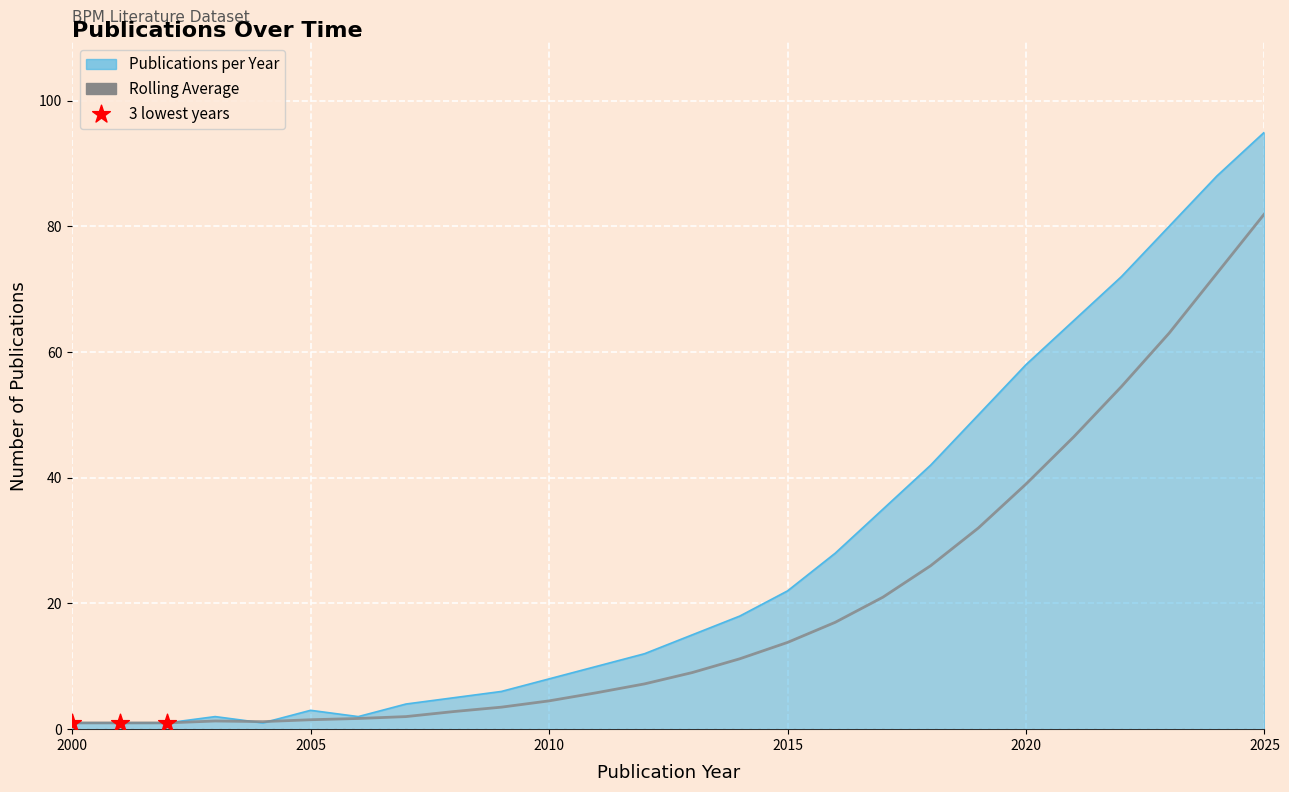

Which series has the widest spread of values?

Publications per Year